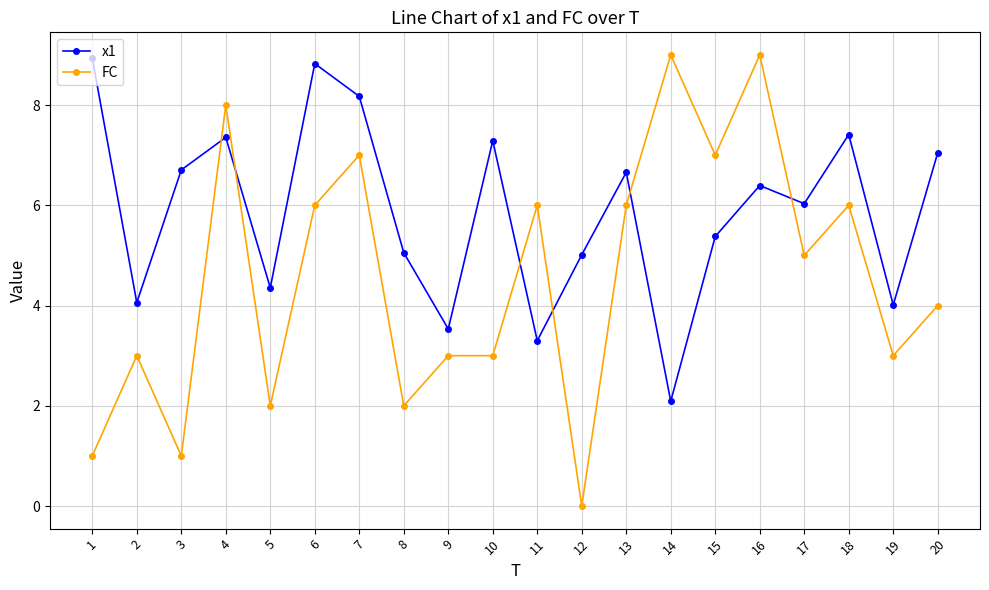

Where is the first local maximum for FC?

2